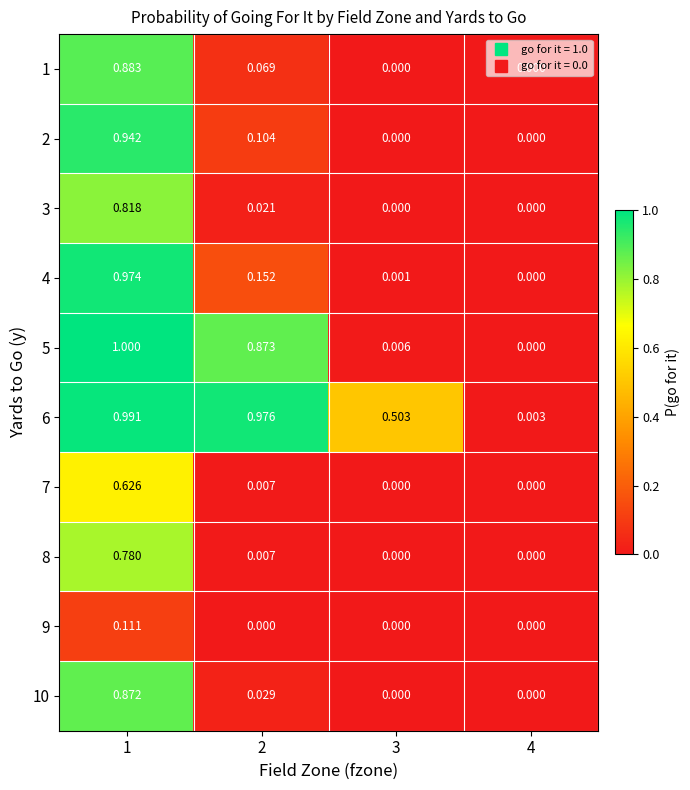

Reading left to right, list all the values displayed in this chart.

1: 1=0.9	2=0.1	3=0.0	4=0.0
2: 1=0.9	2=0.1	3=0.0	4=0.0
3: 1=0.8	2=0.0	3=0.0	4=0.0
4: 1=1.0	2=0.2	3=0.0	4=0.0
5: 1=1.0	2=0.9	3=0.0	4=0.0
6: 1=1.0	2=1.0	3=0.5	4=0.0
7: 1=0.6	2=0.0	3=0.0	4=0.0
8: 1=0.8	2=0.0	3=0.0	4=0.0
9: 1=0.1	2=0.0	3=0.0	4=0.0
10: 1=0.9	2=0.0	3=0.0	4=0.0